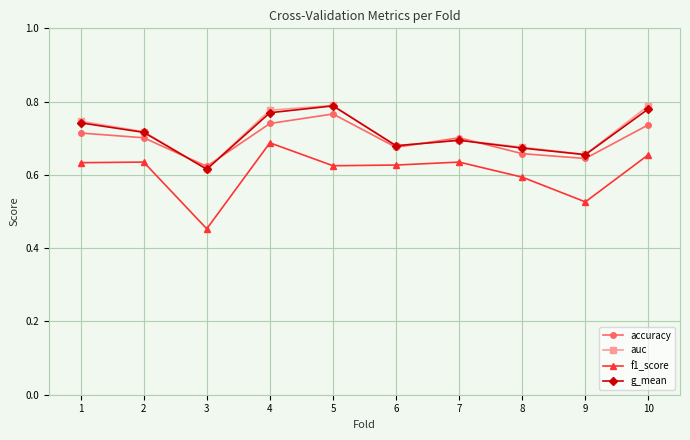

Count the number of data series in this chart.

4